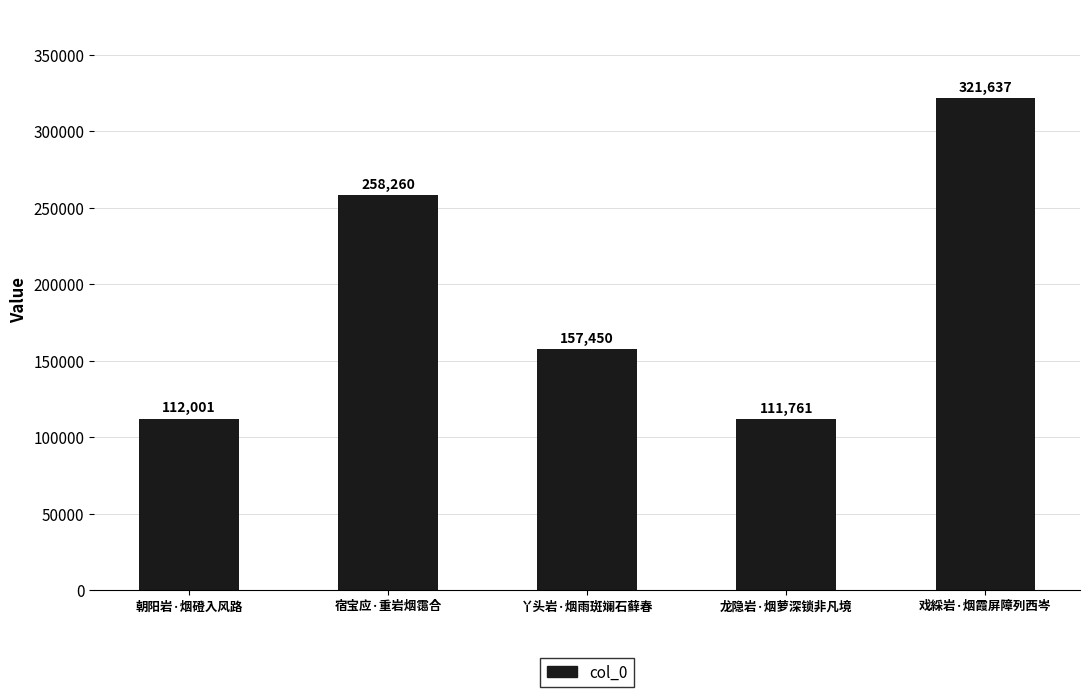

What is the label of the 2nd bar from the left?

宿宝应·重岩烟霭合